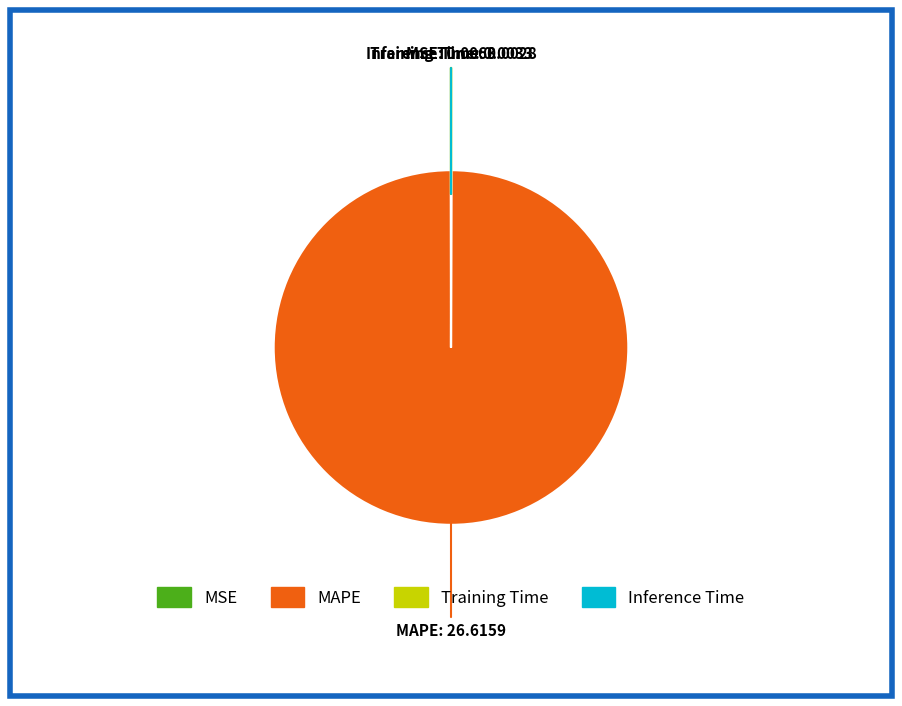

What is the largest slice in the pie chart?

MAPE